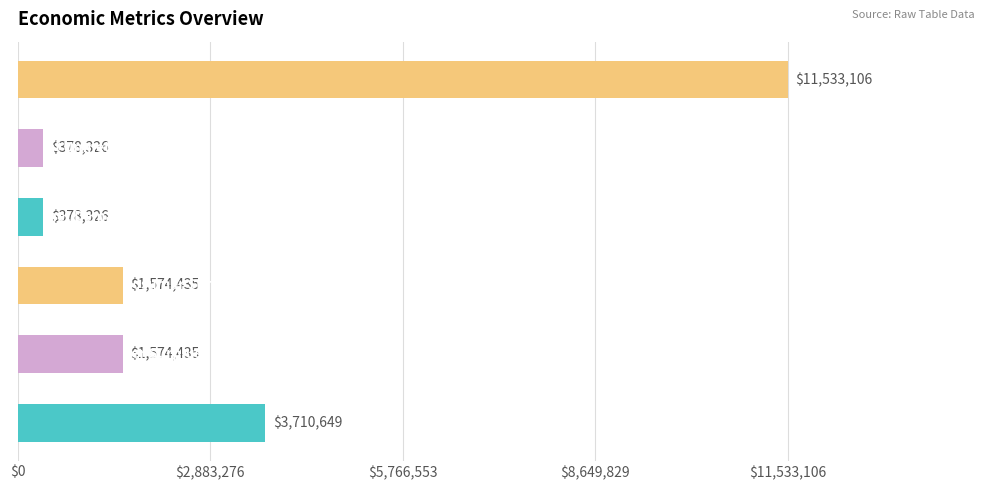

How many distinct data groups are displayed?

1